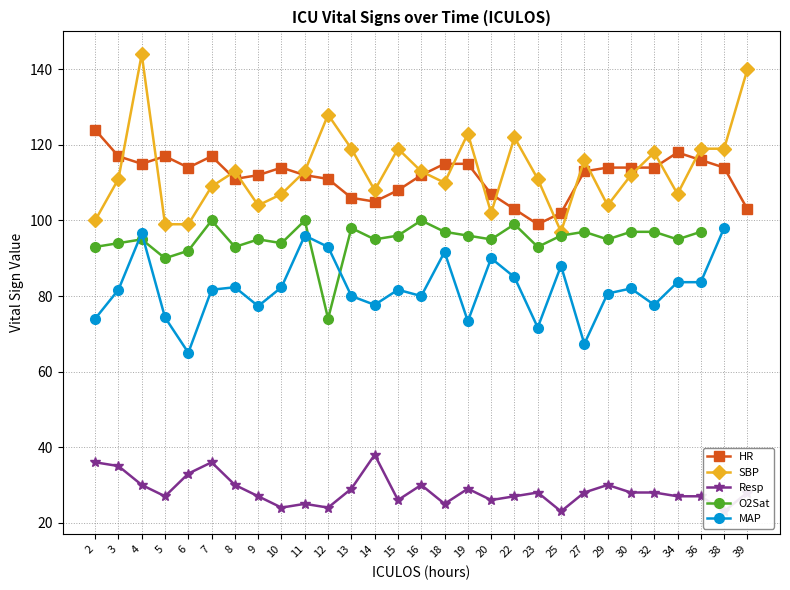

What is the smallest value displayed?

23.0